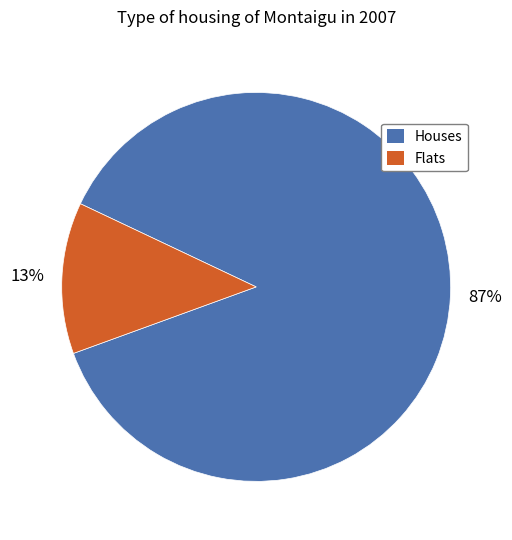

Which slice is the smallest?

Flats